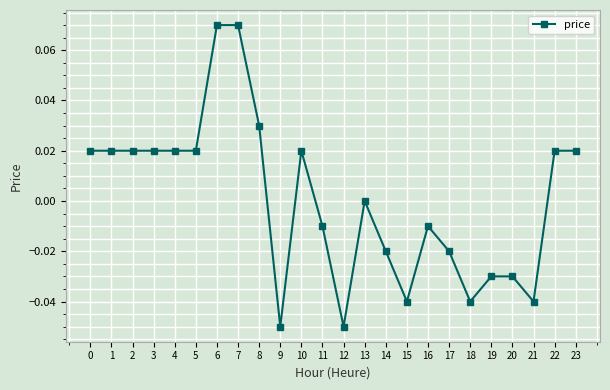

Between 23 and 6, which is larger?

6